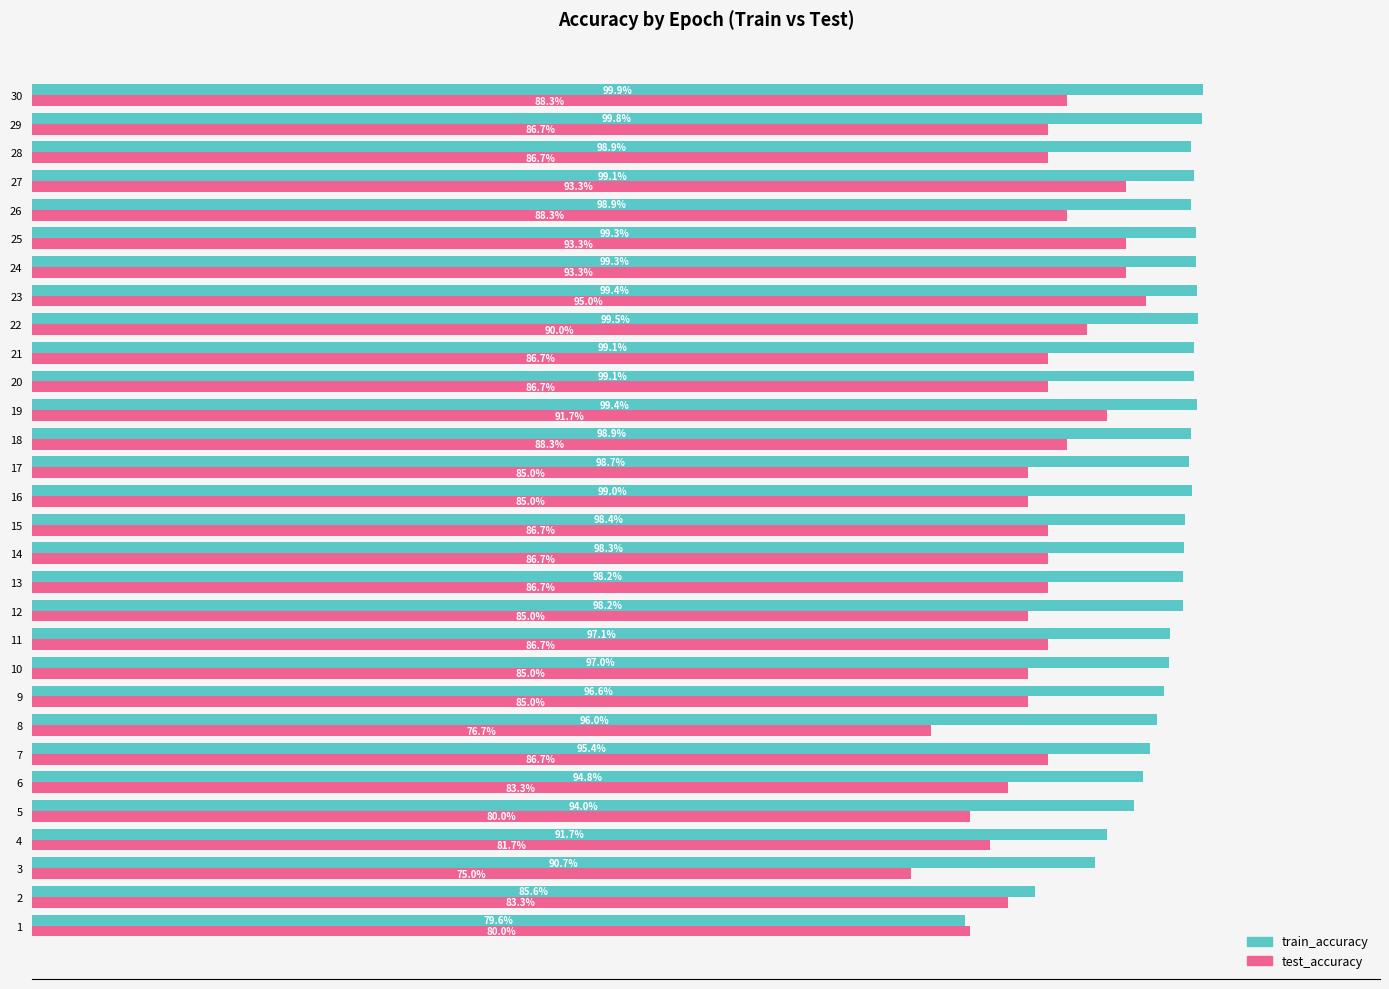

Between 9 and 23, which series saw the biggest shift?

test_accuracy